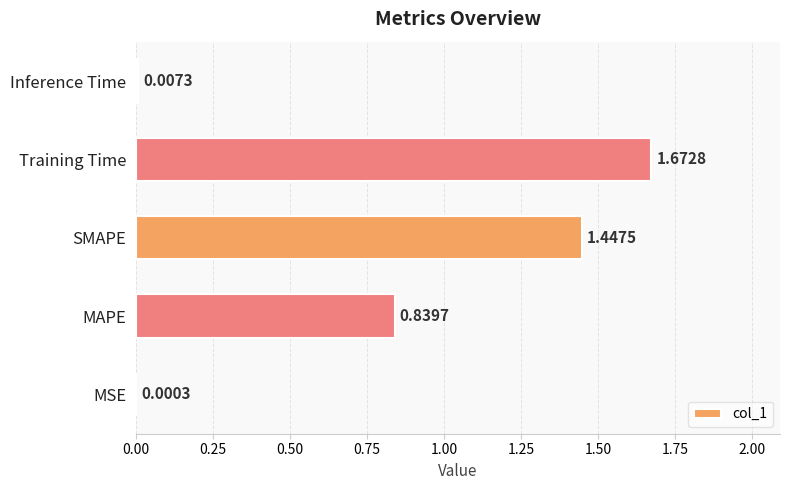

At which label is the value closest to 0?

MSE